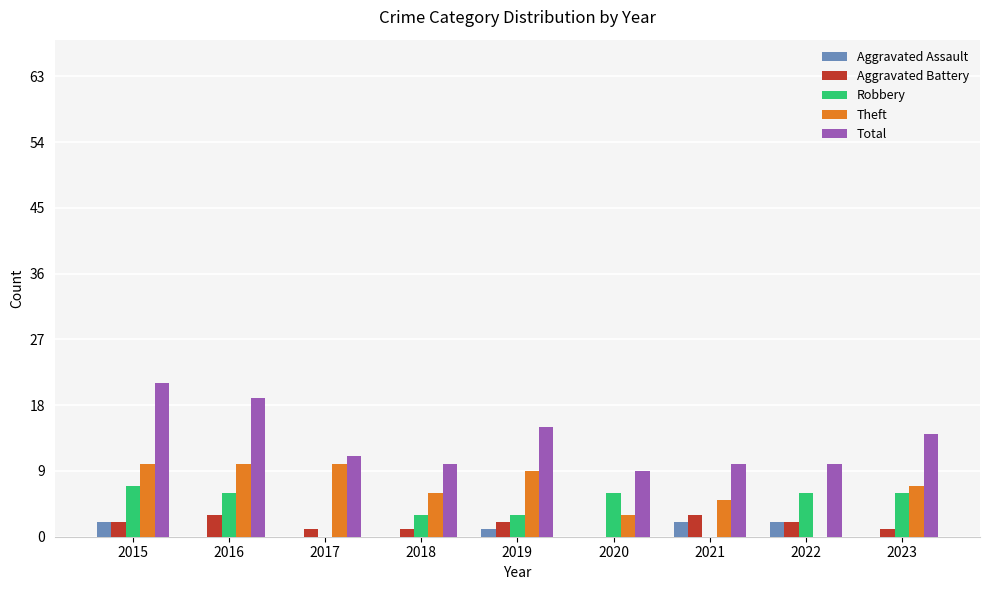

Reading left to right, list all the values displayed in this chart.

Aggravated Assault: 2015=2	2016=0	2017=0	2018=0	2019=1	2020=0	2021=2	2022=2	2023=0
Aggravated Battery: 2015=2	2016=3	2017=1	2018=1	2019=2	2020=0	2021=3	2022=2	2023=1
Robbery: 2015=7	2016=6	2017=0	2018=3	2019=3	2020=6	2021=0	2022=6	2023=6
Theft: 2015=10	2016=10	2017=10	2018=6	2019=9	2020=3	2021=5	2022=0	2023=7
Total: 2015=21	2016=19	2017=11	2018=10	2019=15	2020=9	2021=10	2022=10	2023=14